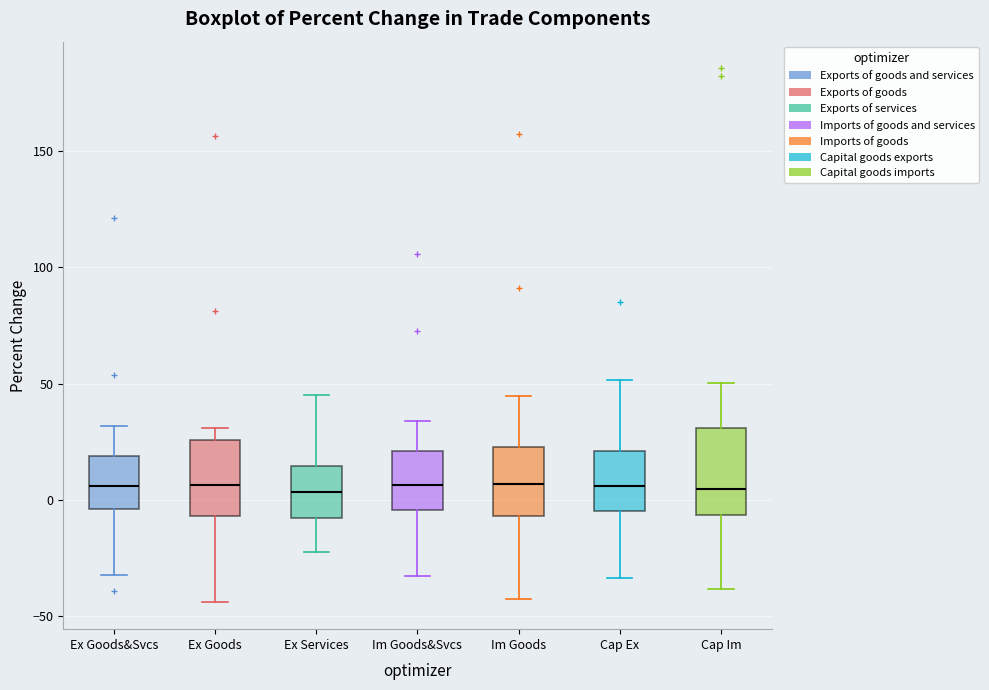

Reading left to right, read every box against the y-axis: the position of its median line, the range the box covers, and the ends of its whiskers. The values are not printed on the chart, so give them approximately, as read against the axis.

Ex Goods&Svcs: median 5, box -5 to 20, whiskers -30 to 30
Ex Goods: median 5, box -5 to 25, whiskers -45 to 30
Ex Services: median 5, box -10 to 15, whiskers -20 to 45
Im Goods&Svcs: median 5, box -5 to 20, whiskers -35 to 35
Im Goods: median 5, box -5 to 25, whiskers -40 to 45
Cap Ex: median 5, box -5 to 20, whiskers -35 to 50
Cap Im: median 5, box -5 to 30, whiskers -40 to 50